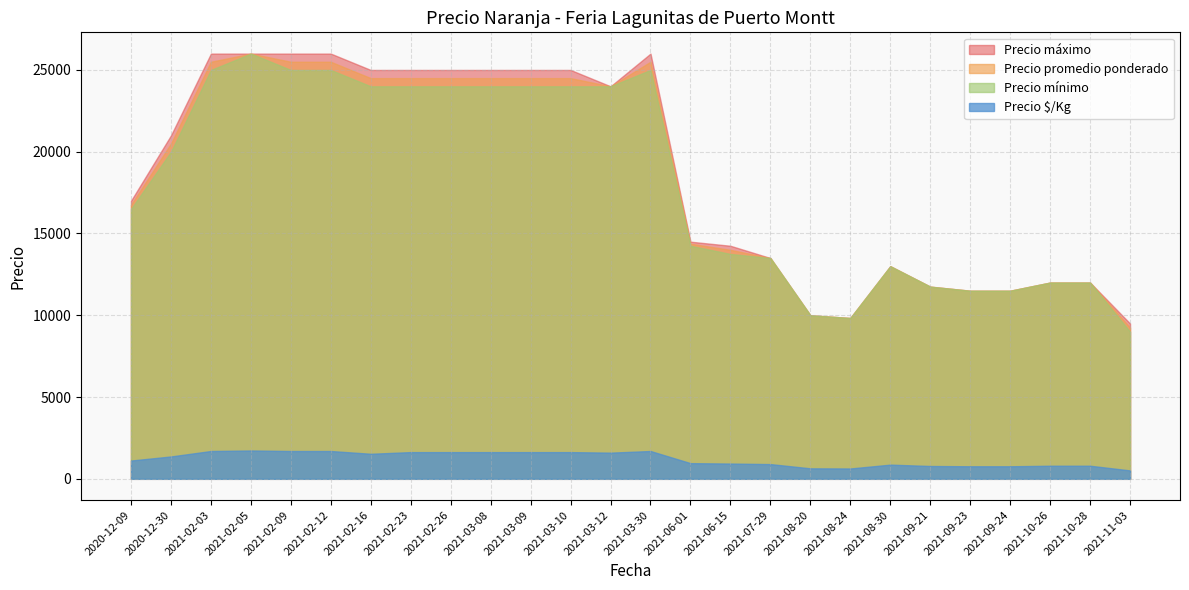

Which has a higher value, 2021-02-05 or 2021-02-12?

2021-02-12